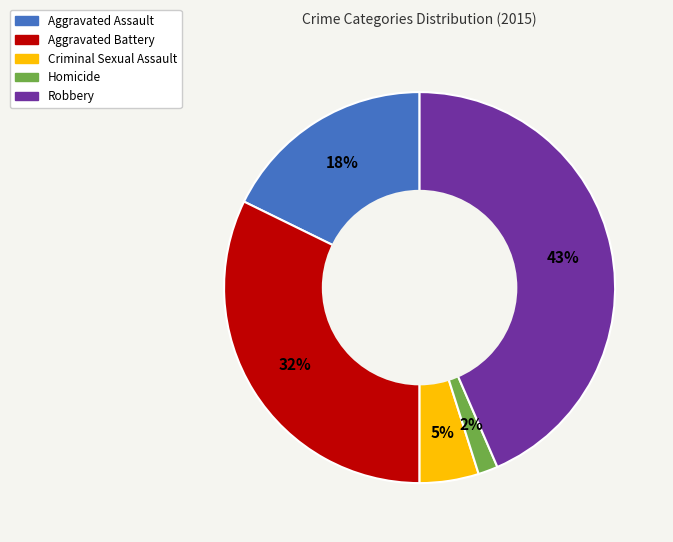

To the nearest percent, what is the combined percentage of Criminal Sexual Assault and Aggravated Battery?

37%